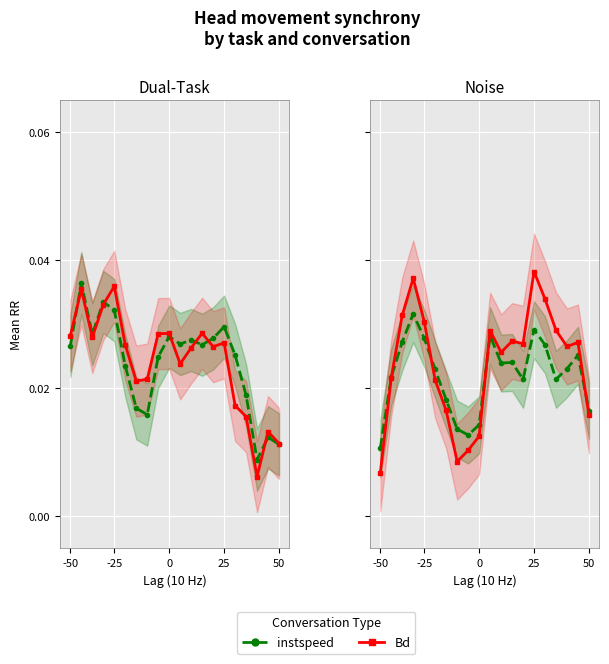

True or false: instspeed has more than 2 interior local peaks.

True